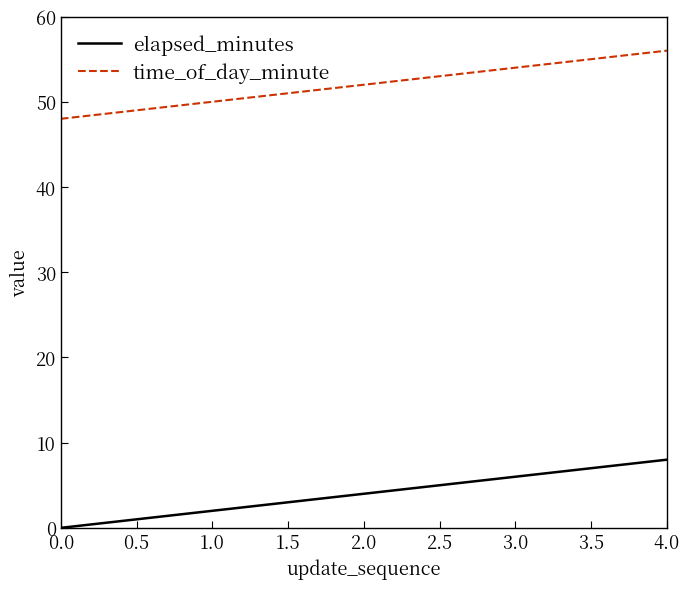

True or false: time_of_day_minute and elapsed_minutes intersect in this chart.

False